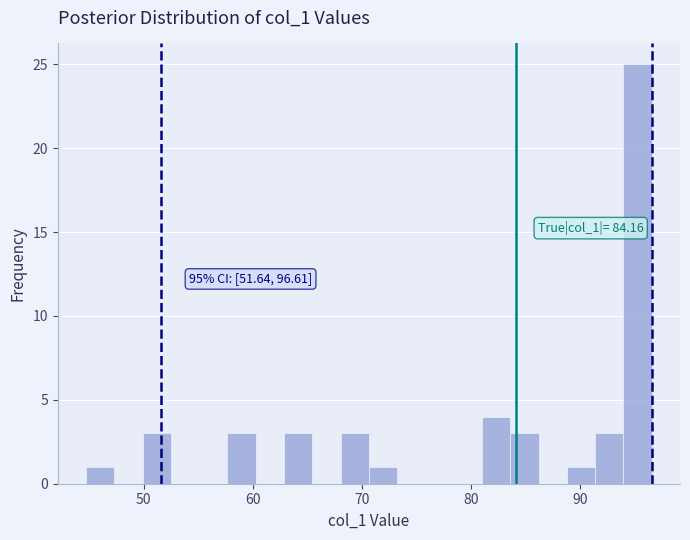

Read against the x-axis, roughly where is the centre of the tallest bar?

95